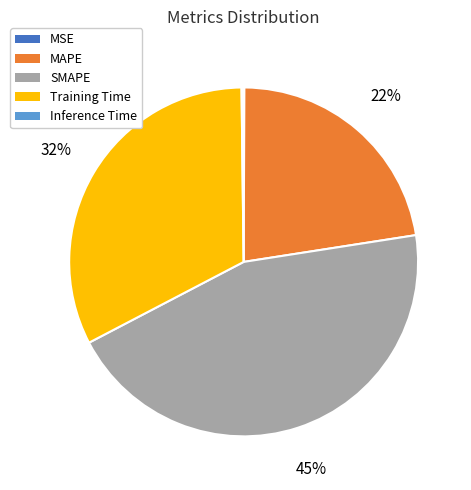

To the nearest percent, what is the difference between the largest and smallest slice percentages?

45%